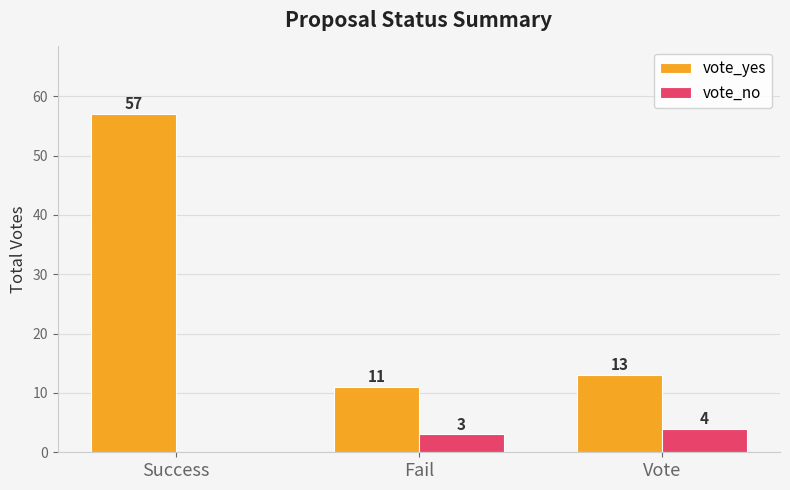

What is the sum of the vote_no values at Fail and Vote?

7